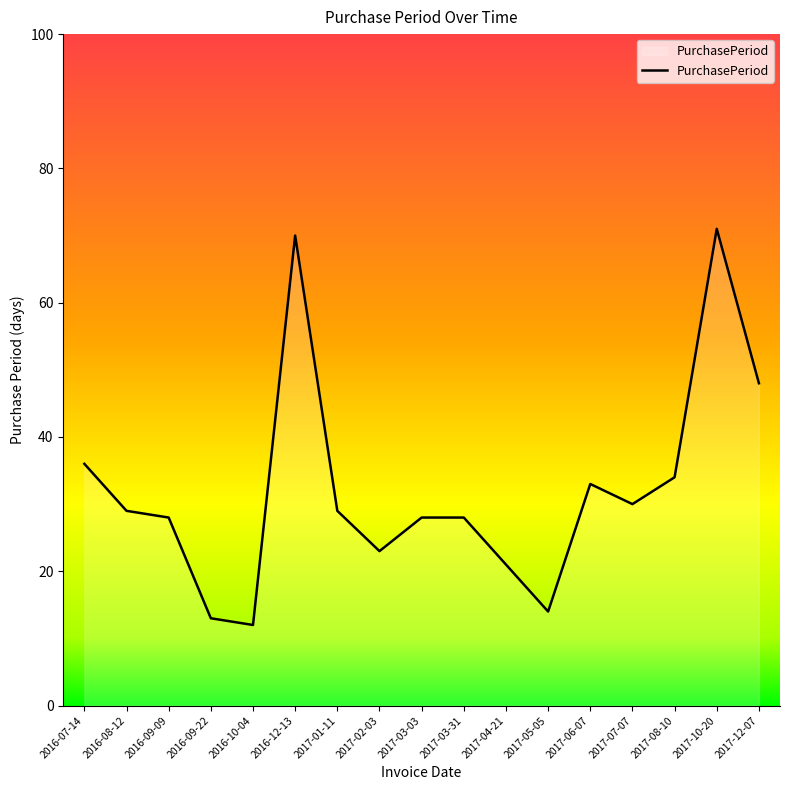

Between 2016-10-04 and 2017-07-07, which is larger?

2017-07-07